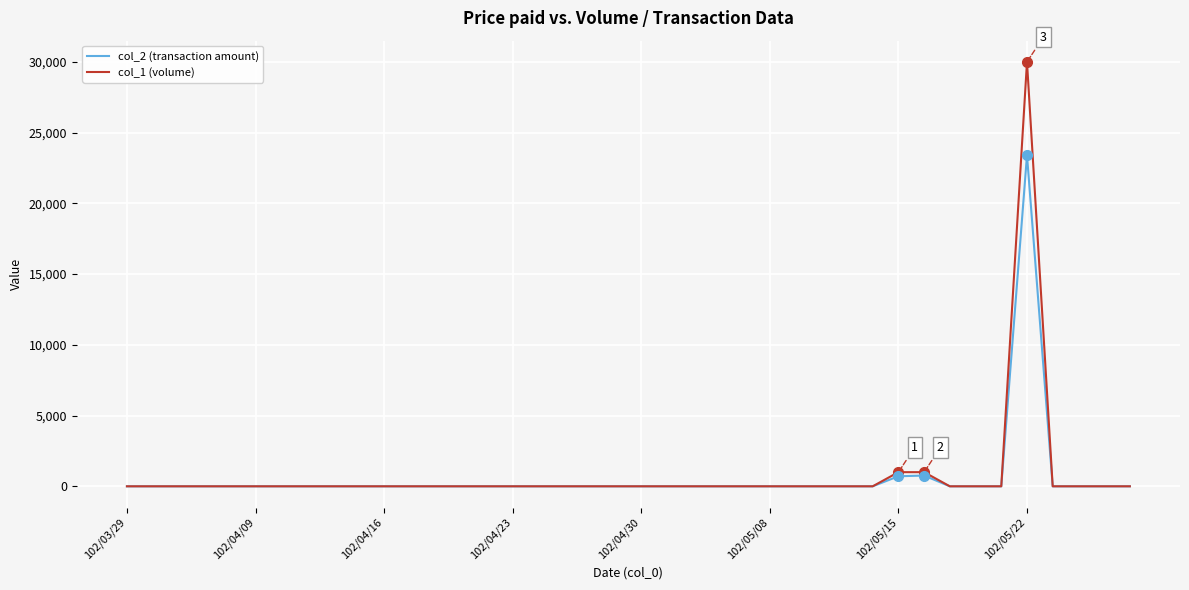

What is the difference between the maximum and minimum values in the col_2 (transaction amount) series?

23400